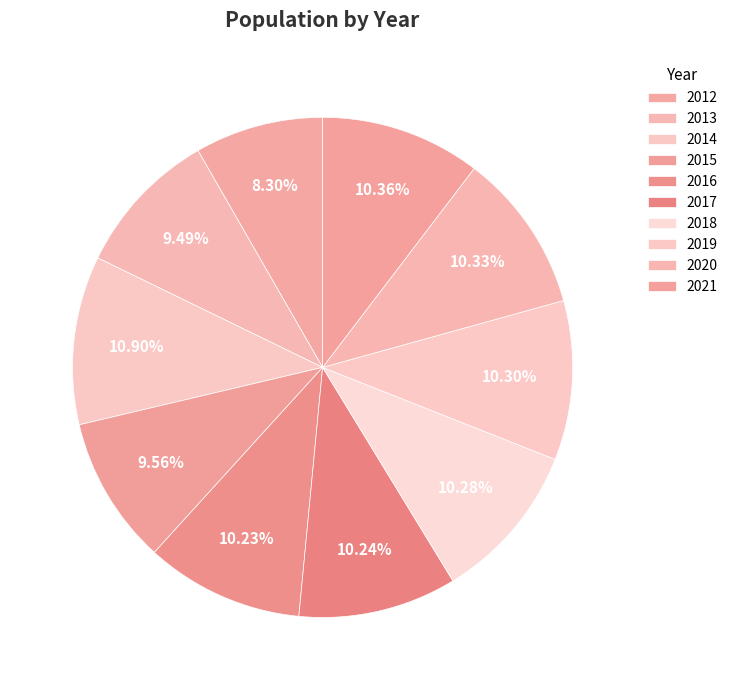

Count the number of slices in the pie.

10